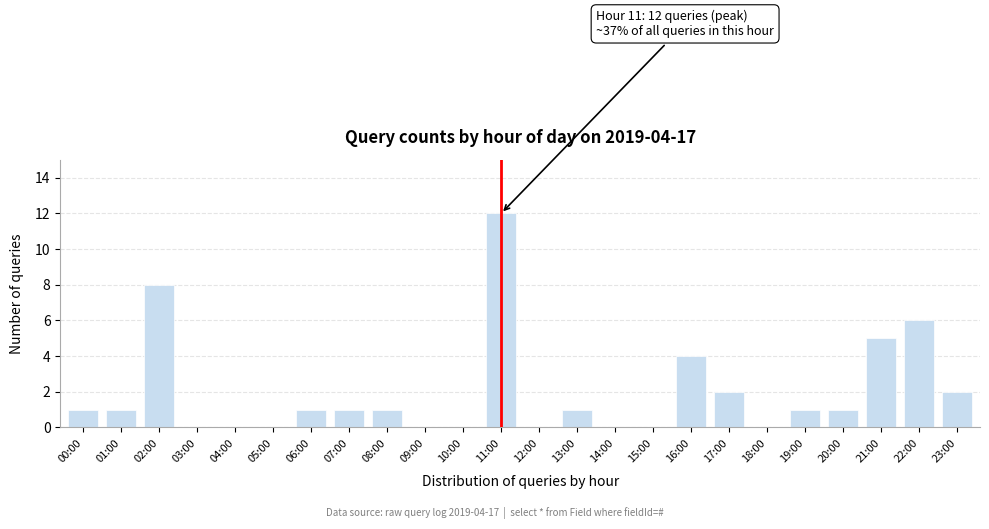

Reading left to right, what are all the values shown in this chart?

00:00=1	01:00=1	02:00=8	03:00=0	04:00=0	05:00=0	06:00=1	07:00=1	08:00=1	09:00=0	10:00=0	11:00=12	12:00=0	13:00=1	14:00=0	15:00=0	16:00=4	17:00=2	18:00=0	19:00=1	20:00=1	21:00=5	22:00=6	23:00=2